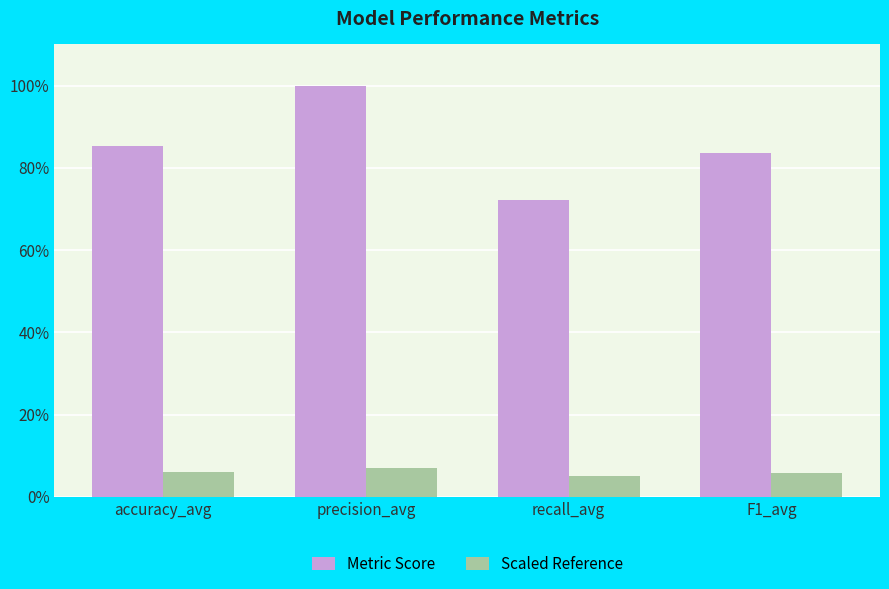

What are all the series names shown in the legend?

Metric Score, Scaled Reference